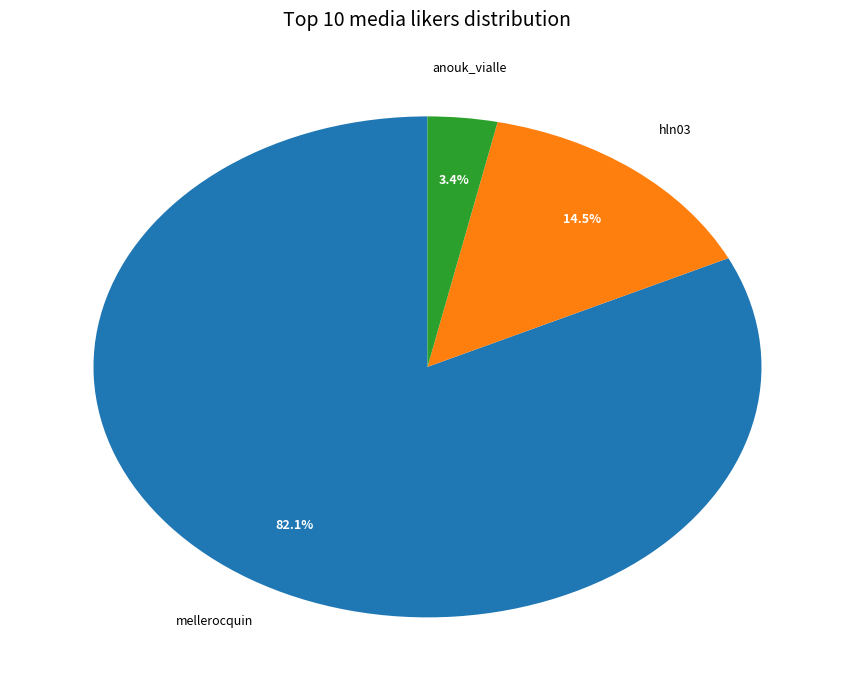

Which has a higher value, anouk_vialle or mellerocquin?

mellerocquin